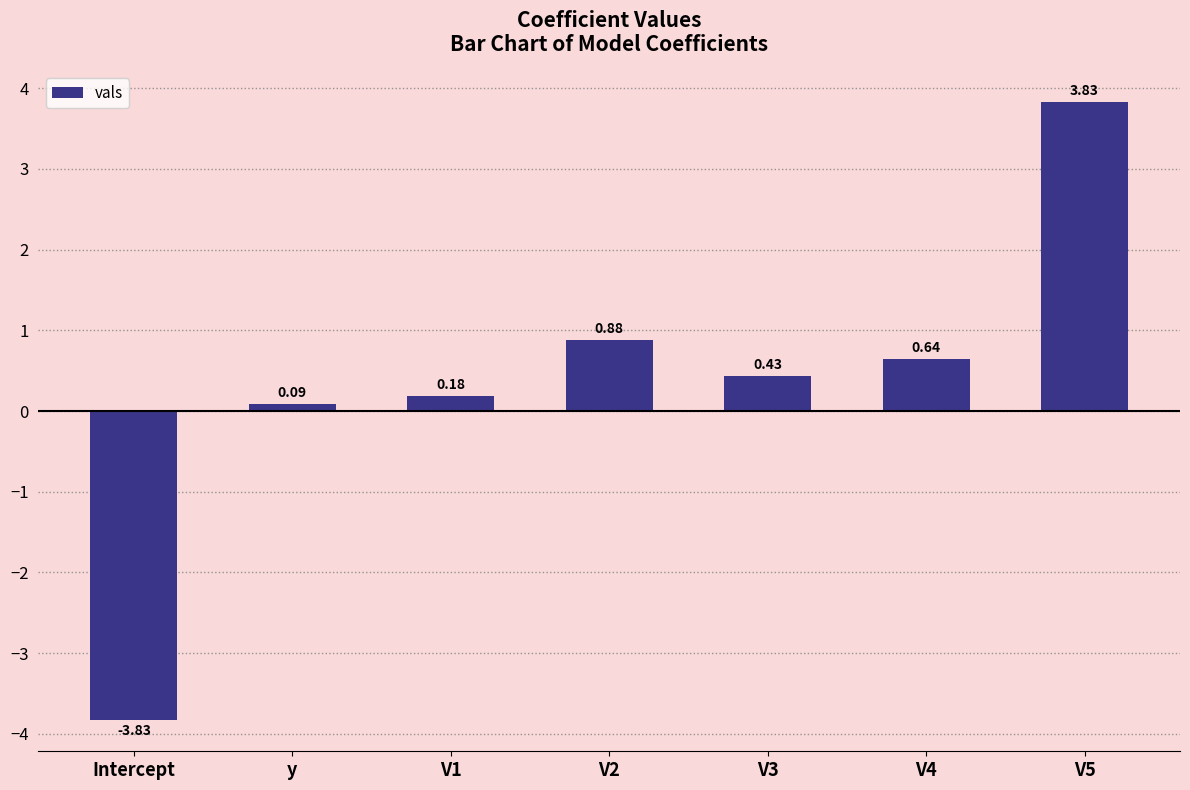

List the labels in order of value, largest first.

V5, V2, V4, V3, V1, y, Intercept